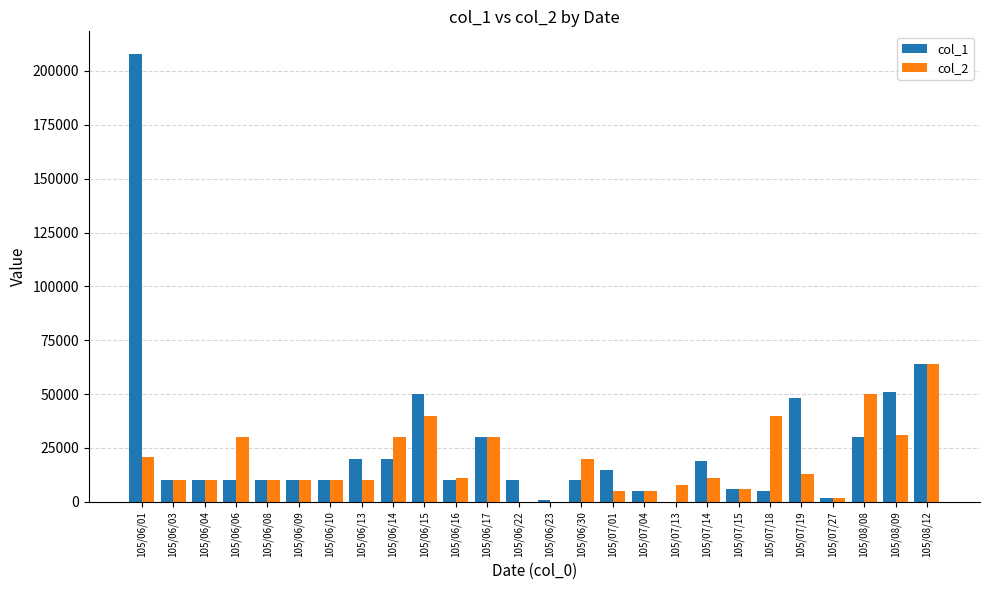

At which label does col_2 first exceed 11000?

105/06/01